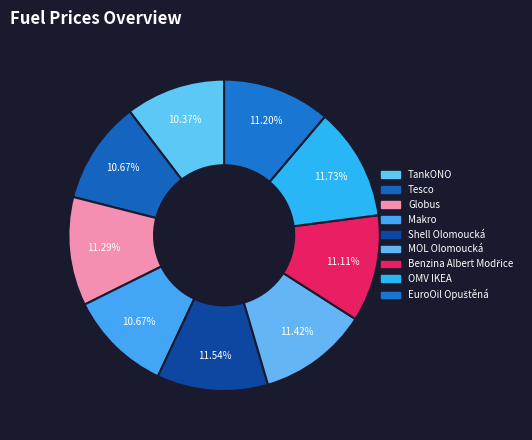

How many segments does this pie chart have?

9